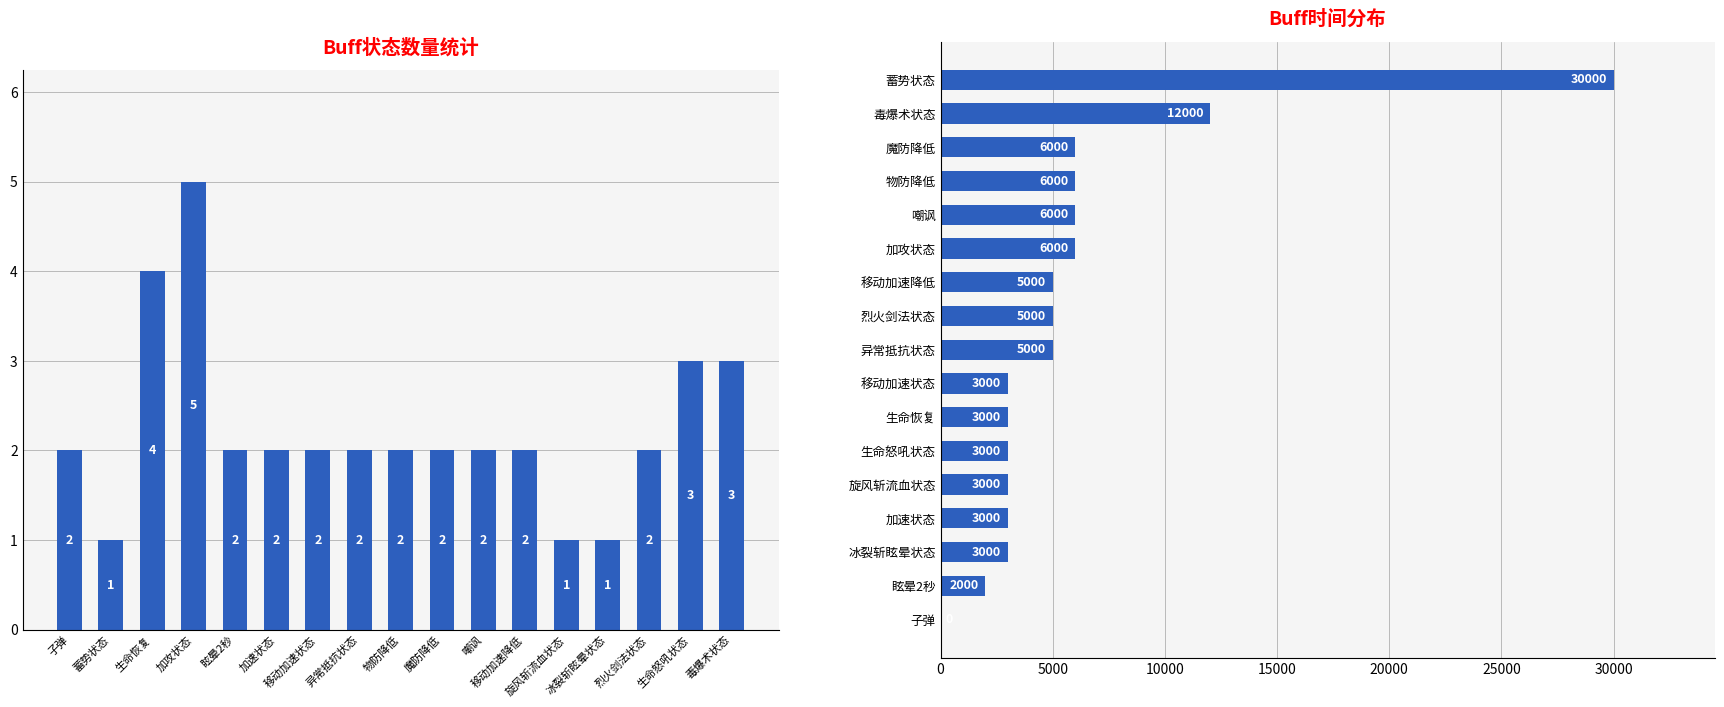

Reading left to right, what are all the values shown in this chart?

Buff数量: 2	1	4	5	2	2	2	2	2	2	2	2	1	1	2	3	3
BuffTime: 30000	12000	6000	6000	6000	6000	5000	5000	5000	3000	3000	3000	3000	3000	3000	2000	0